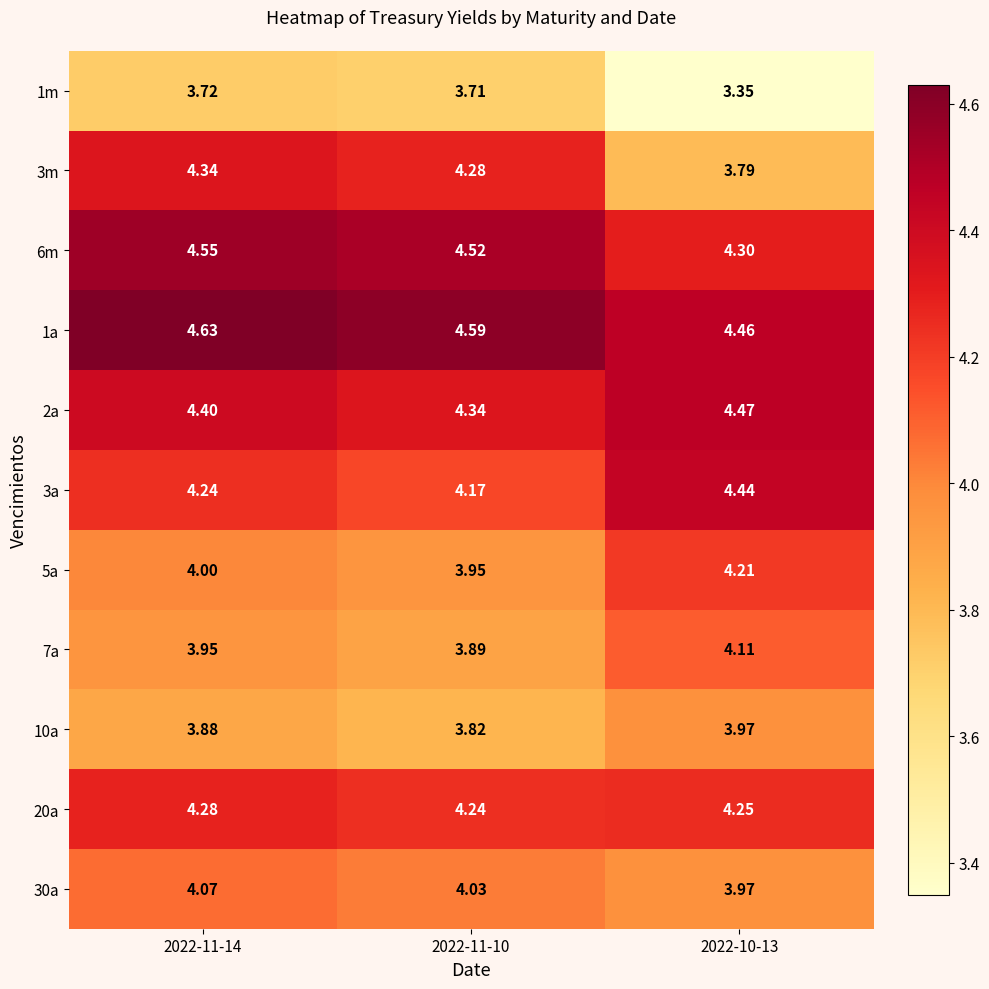

Is the value of 6m at 2022-10-13 greater than the value of 7a at 2022-10-13?

Yes